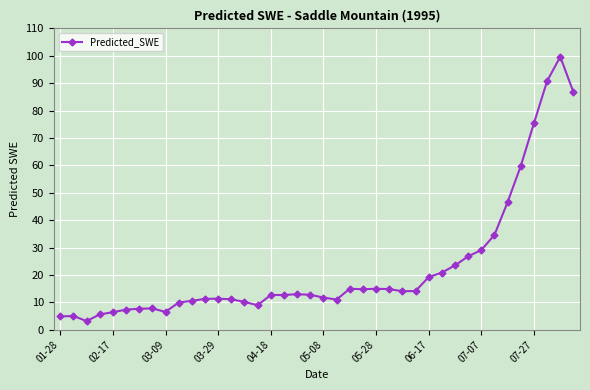

Is this an area chart (filled region under the line)?

No